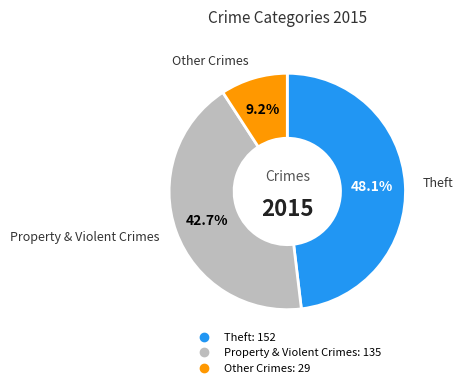

Does any single category account for the majority?

No